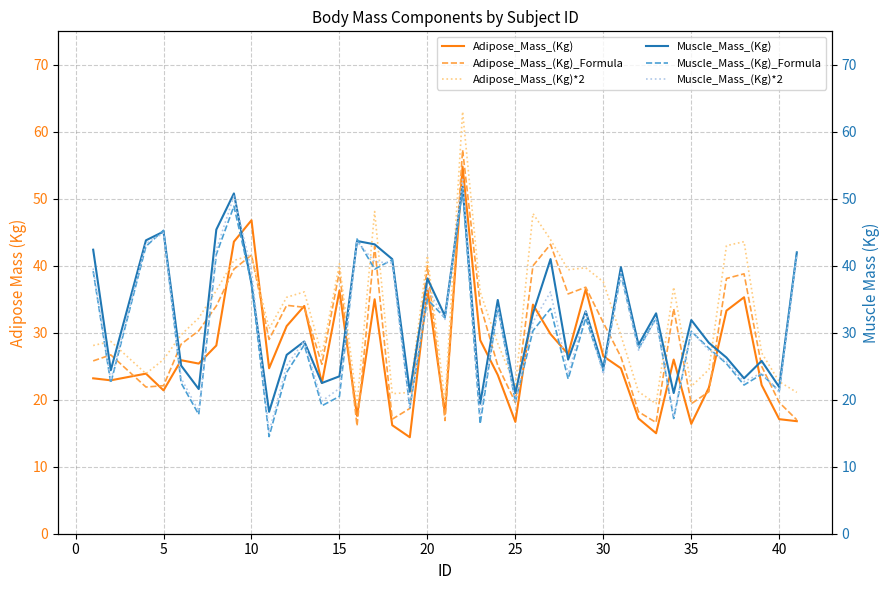

Which series ends up on top after the final intersection of Muscle_Mass_(Kg) and Adipose_Mass_(Kg)*2?

Muscle_Mass_(Kg)